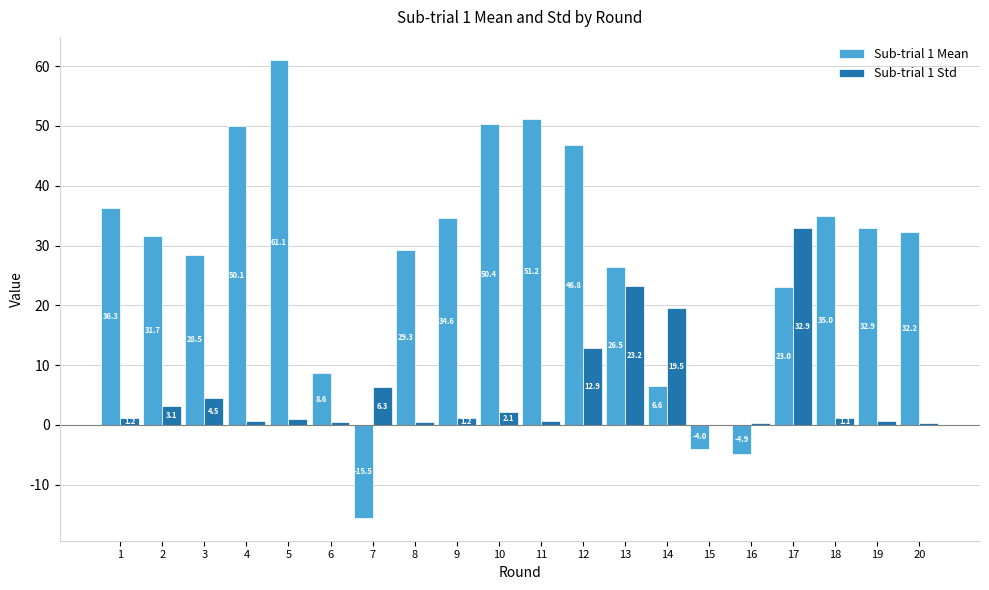

The Sub-trial 1 Std series shows 32.9 at 17. True or false?

True